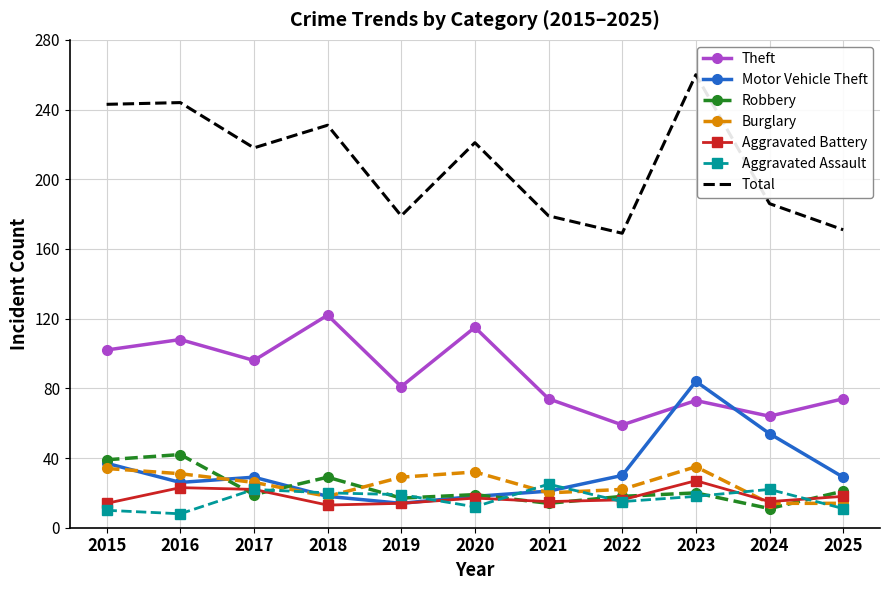

What is the maximum value for Motor Vehicle Theft?

84